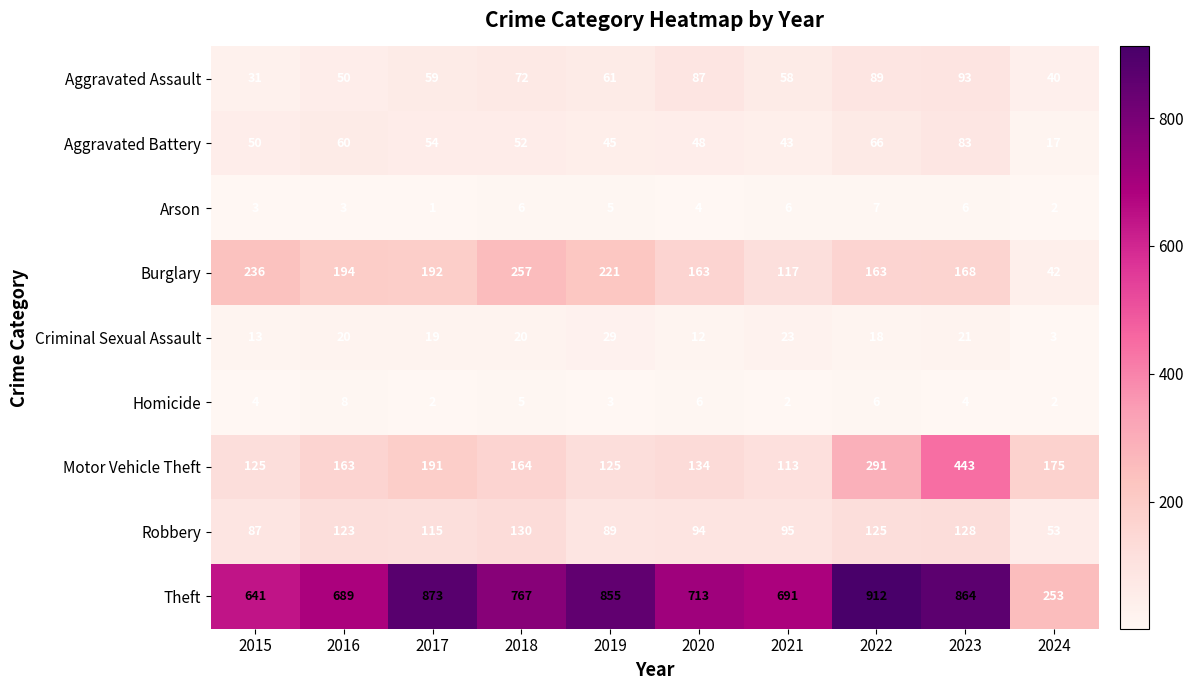

Which series has the largest total across all categories?

Theft